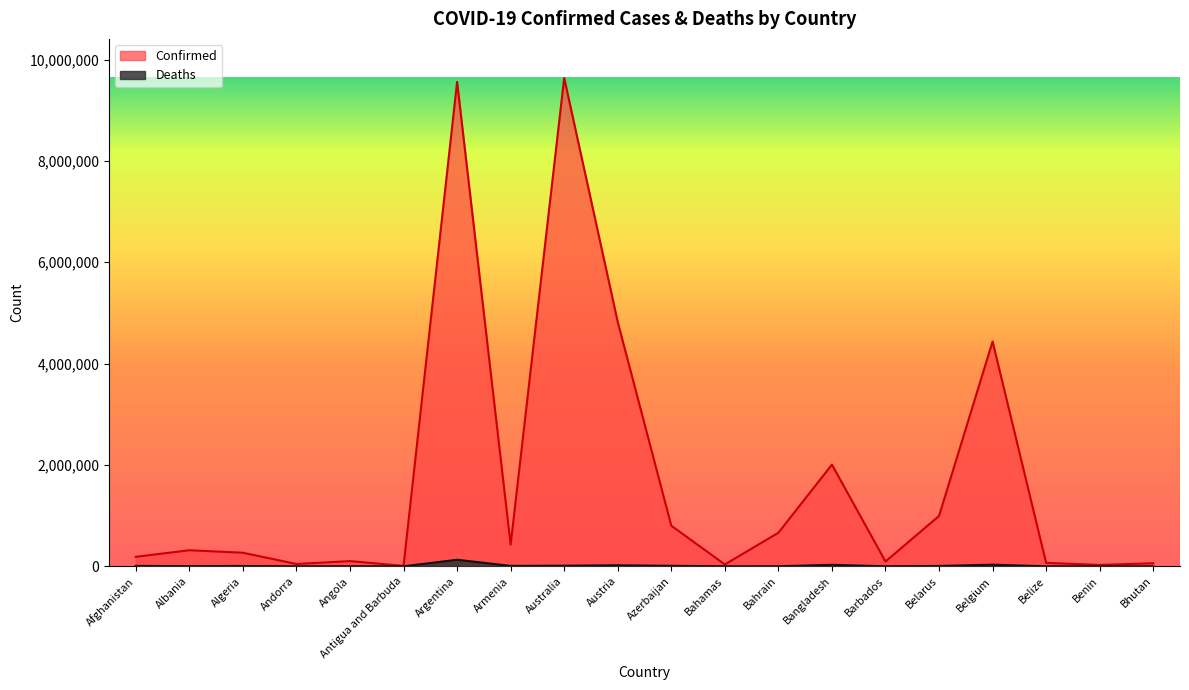

What is the value of the Confirmed point at the 2nd from the left?

316976